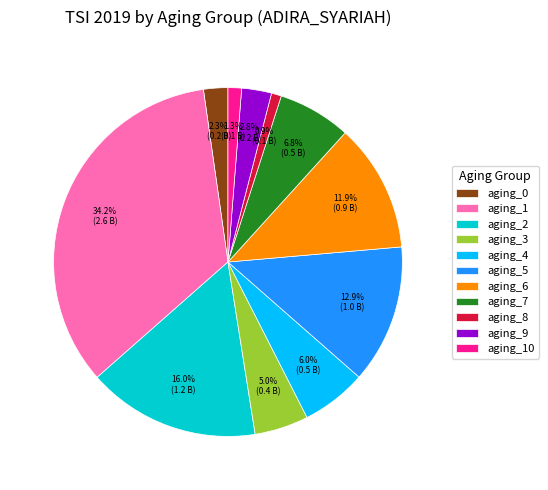

What percentage is the aging_8 slice, to the nearest percent?

1%